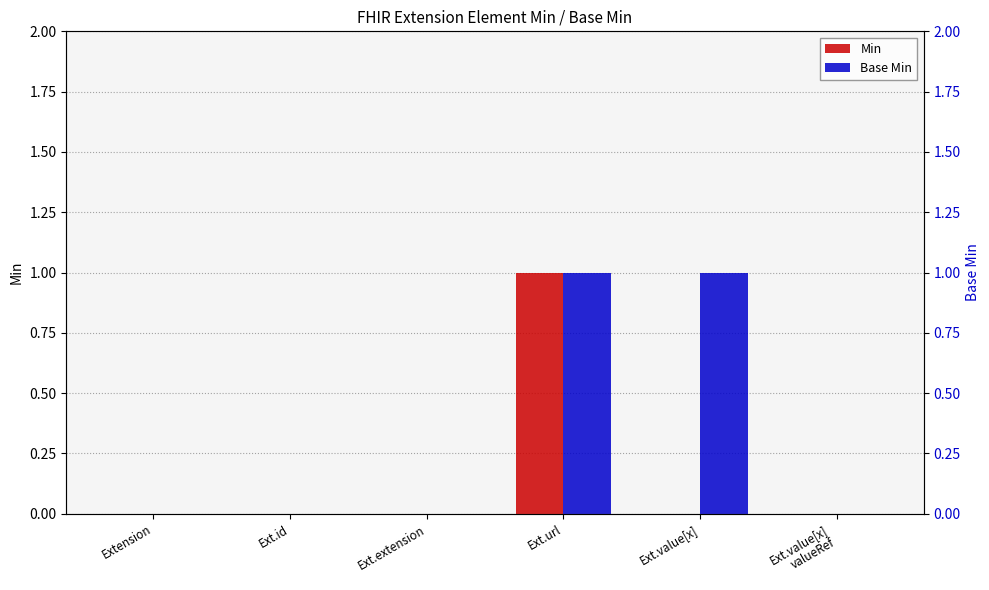

What position from the right is Ext.value[x]?

2